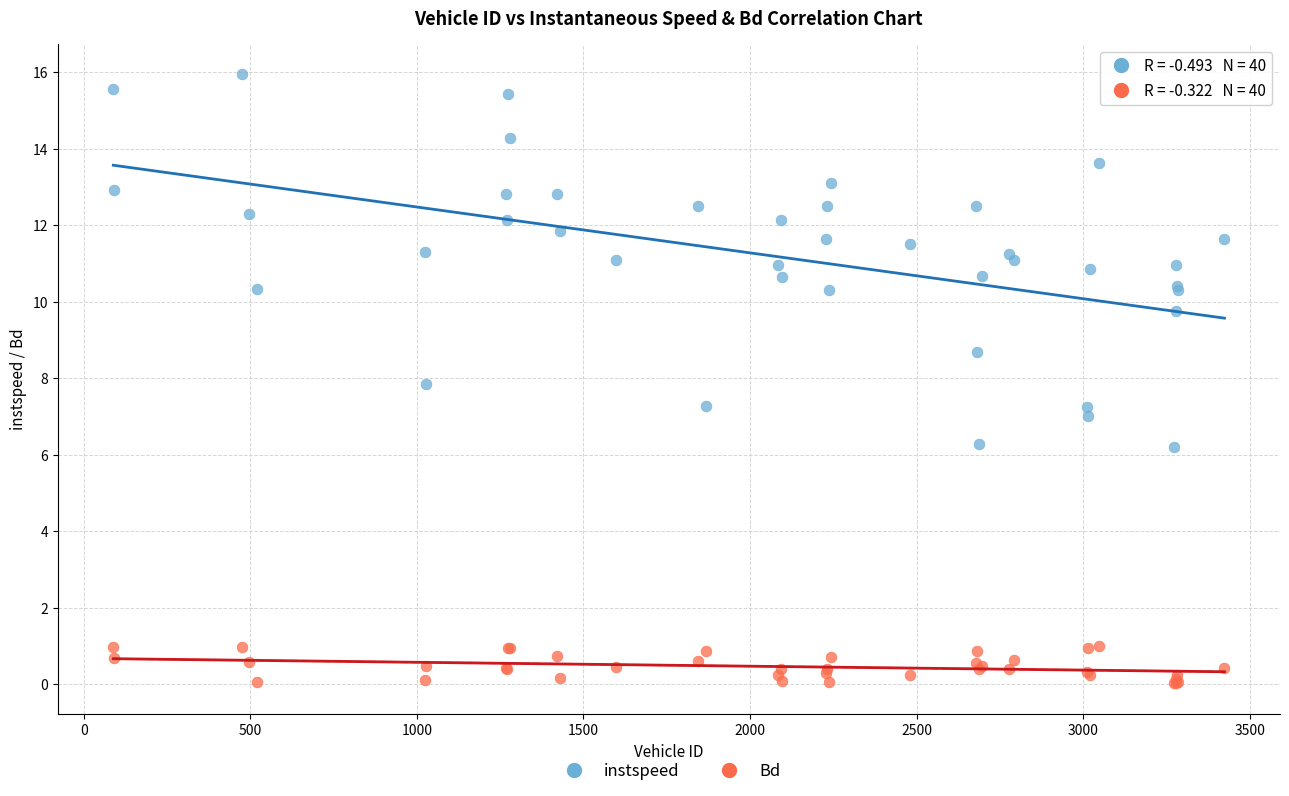

Which series reaches the minimum Y coordinate?

Bd